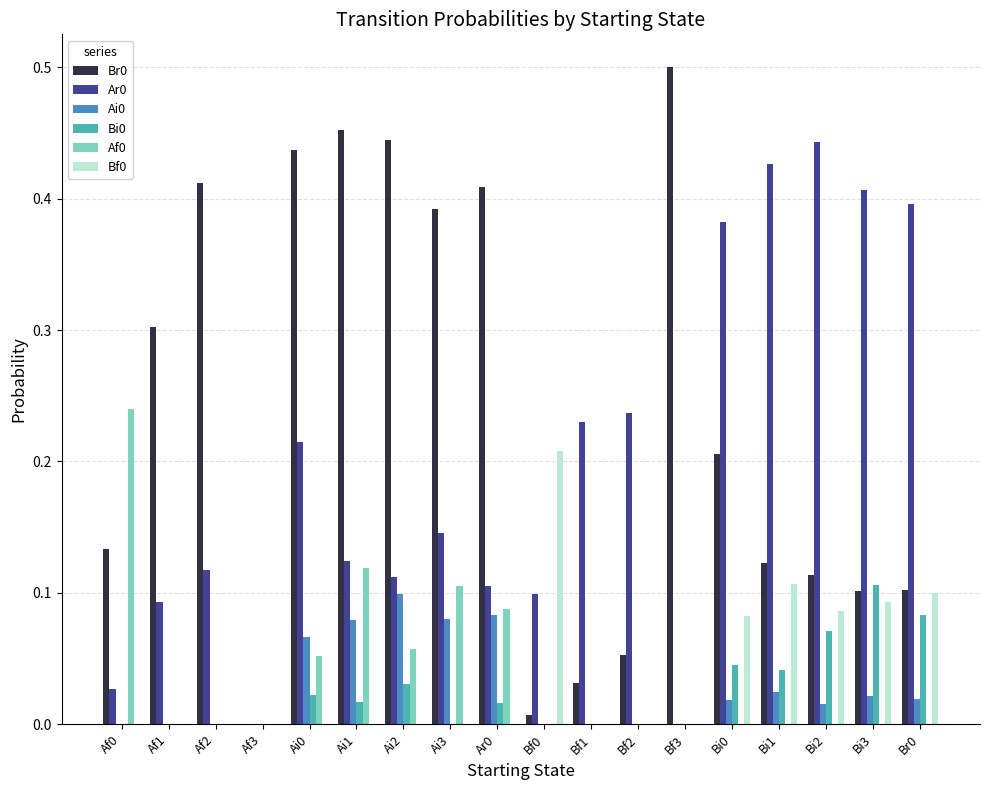

What is the total value across all series at Bi3?

0.7